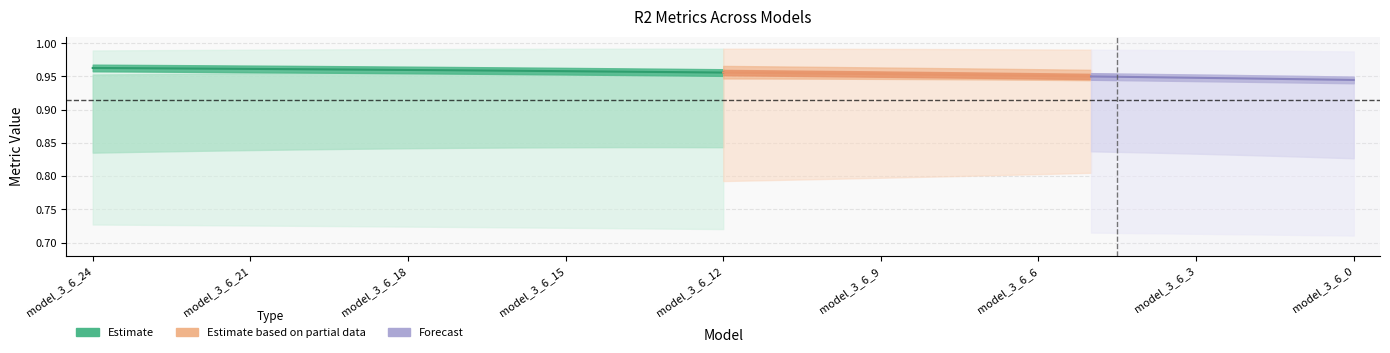

The r2_vt series shows 1.6 at model_3_6_4. True or false?

False